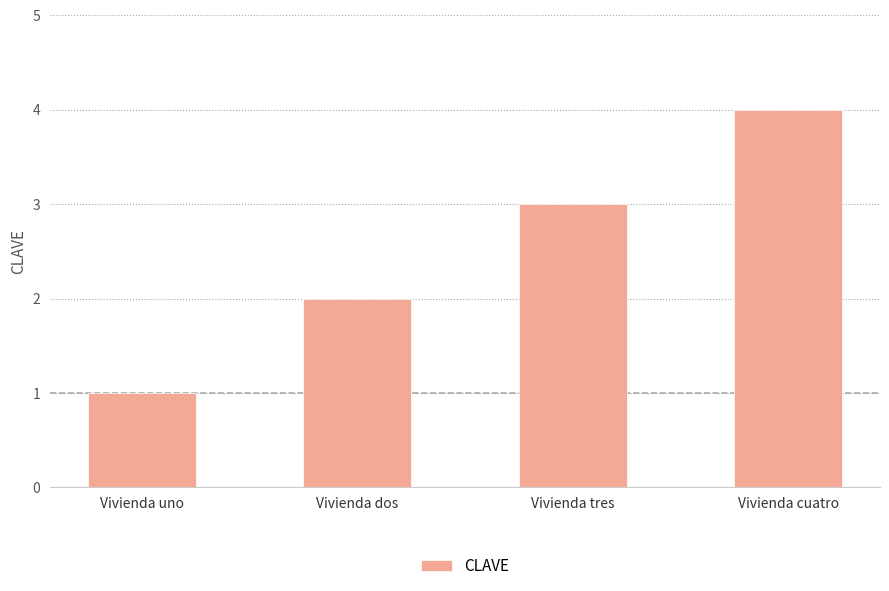

True or false: the data shows 1 at Vivienda tres.

False